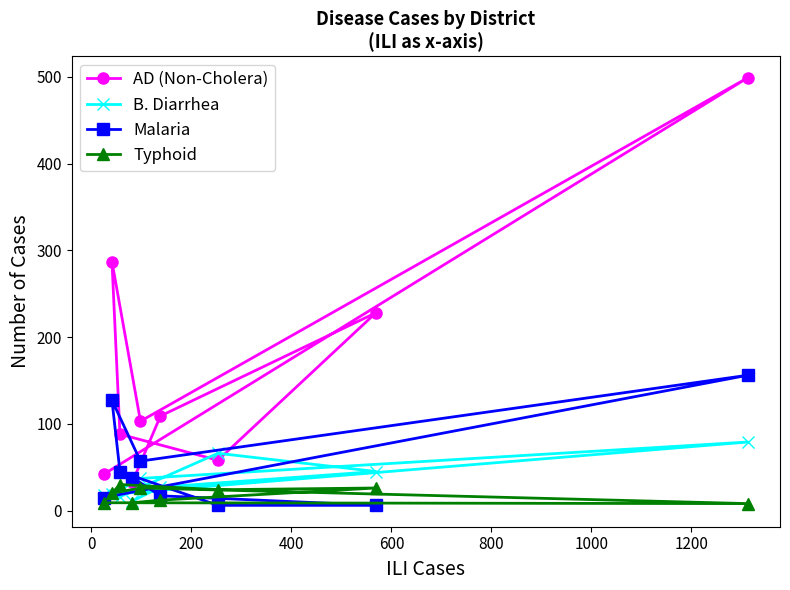

What is the sum of all AD (Non-Cholera) values?

1447